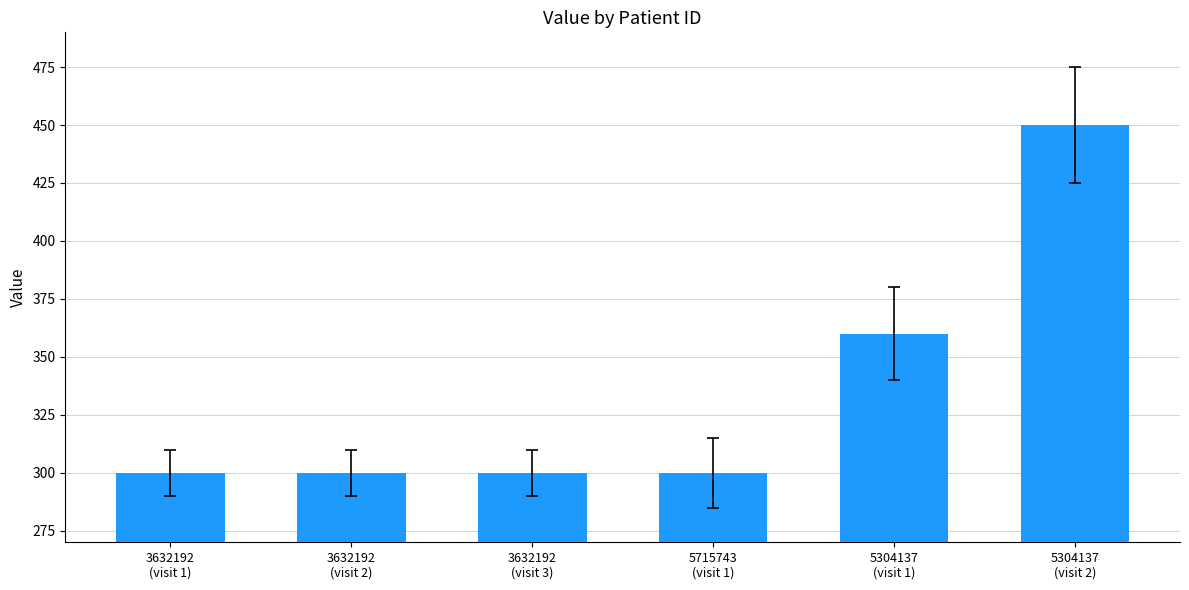

What is the sum of all values?

2010.0